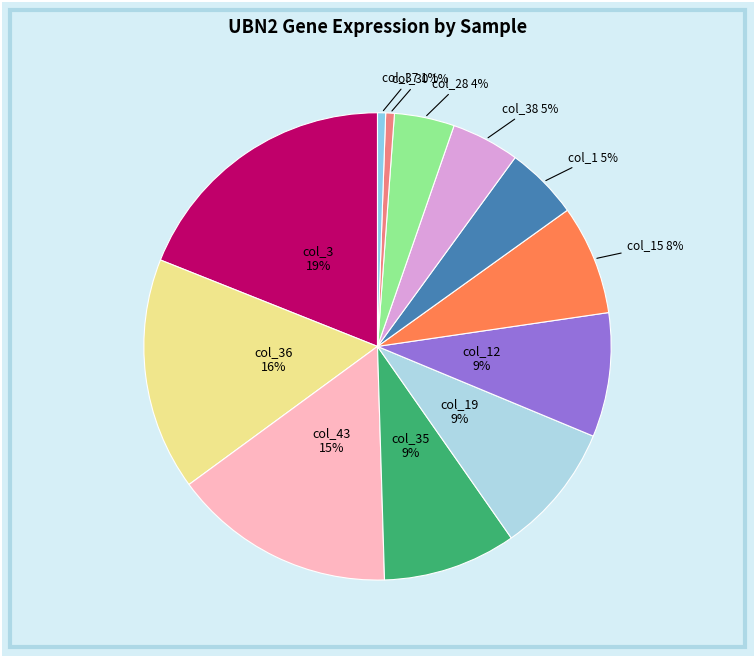

To the nearest percent, what is the difference between the largest and smallest slice percentages?

18%